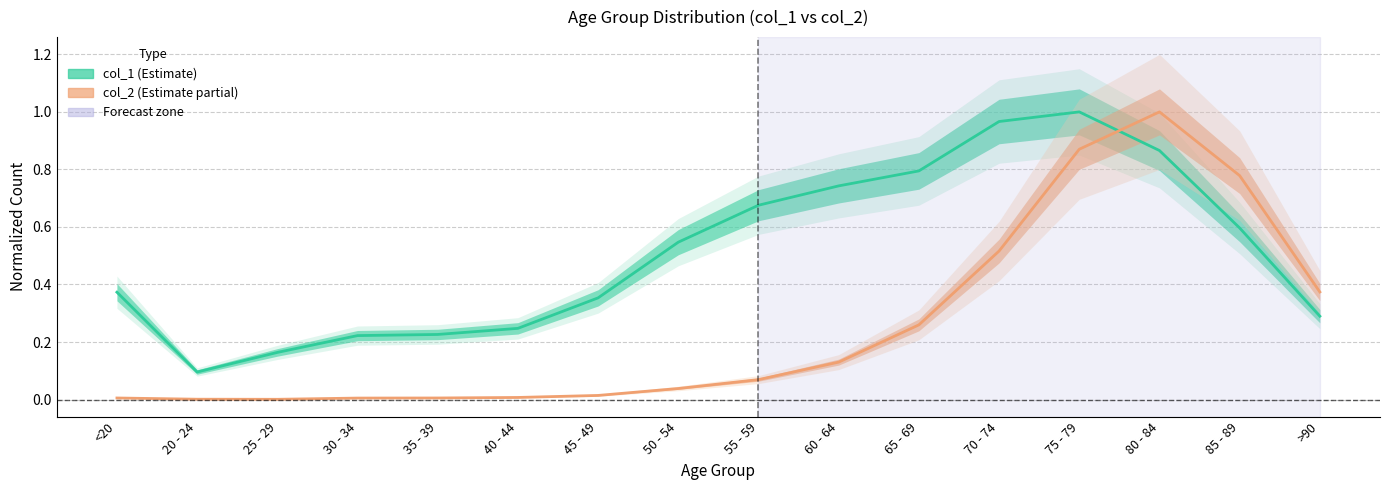

Which series has the widest spread of values?

col_2 (normalized)